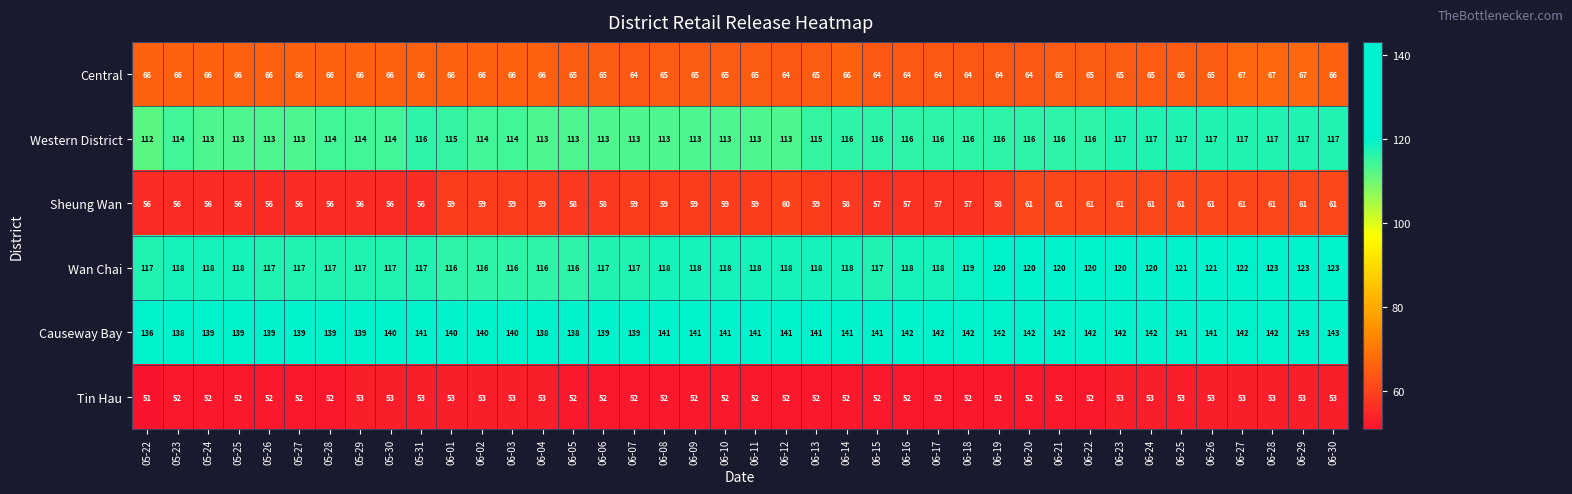

Count the Western District values in the range 113 to 116.

31